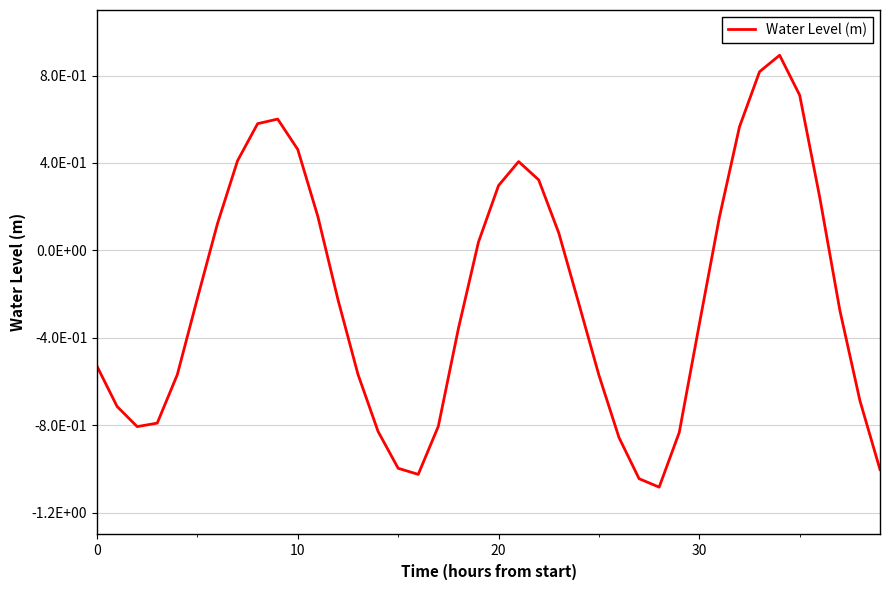

Where does the data first go above 0?

6